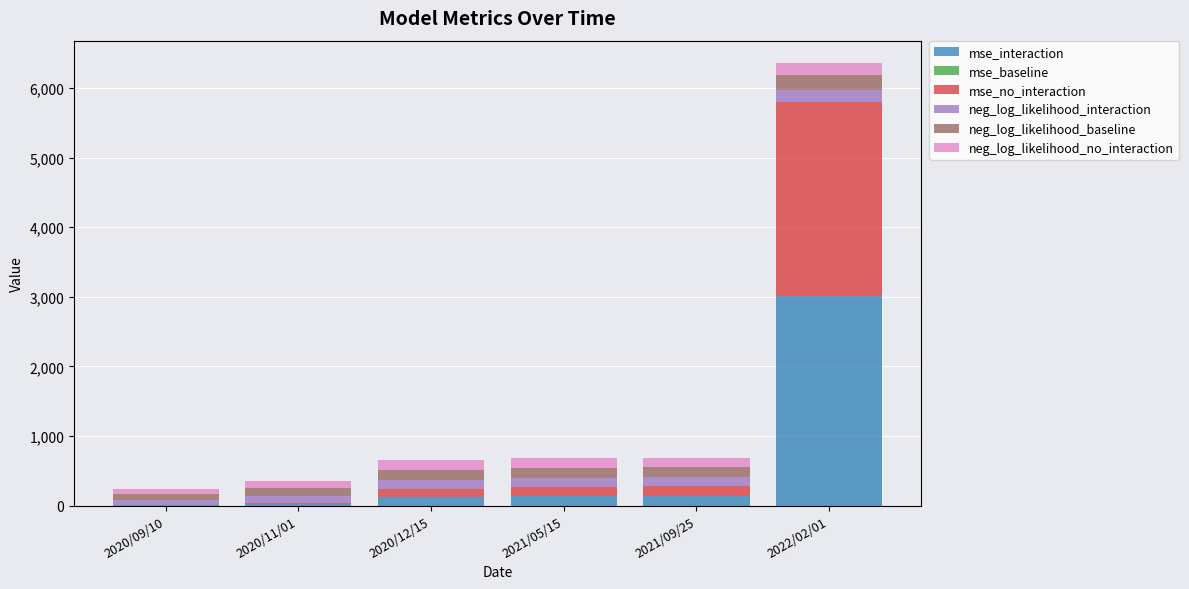

Which category has the highest value in the mse_interaction series?

2022/02/01